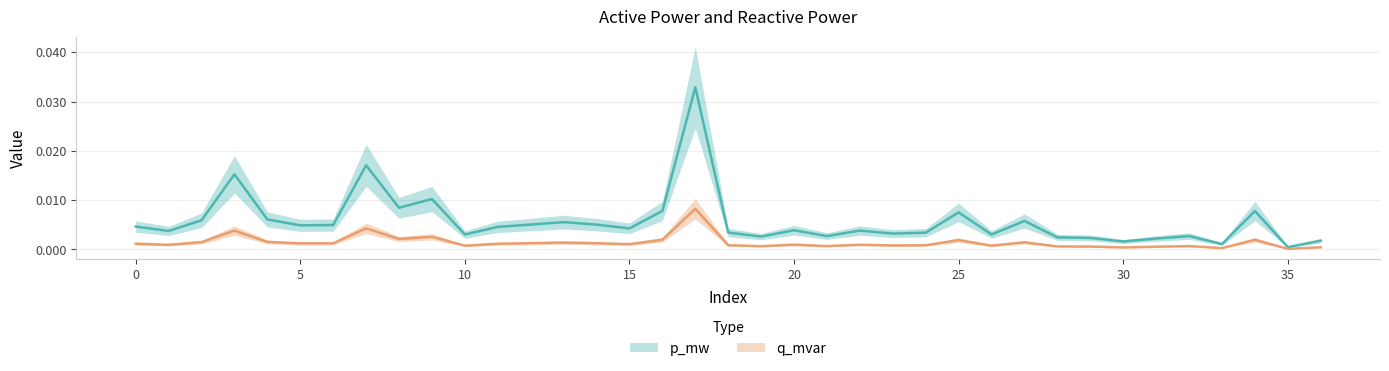

Which series has the largest total across all categories?

p_mw